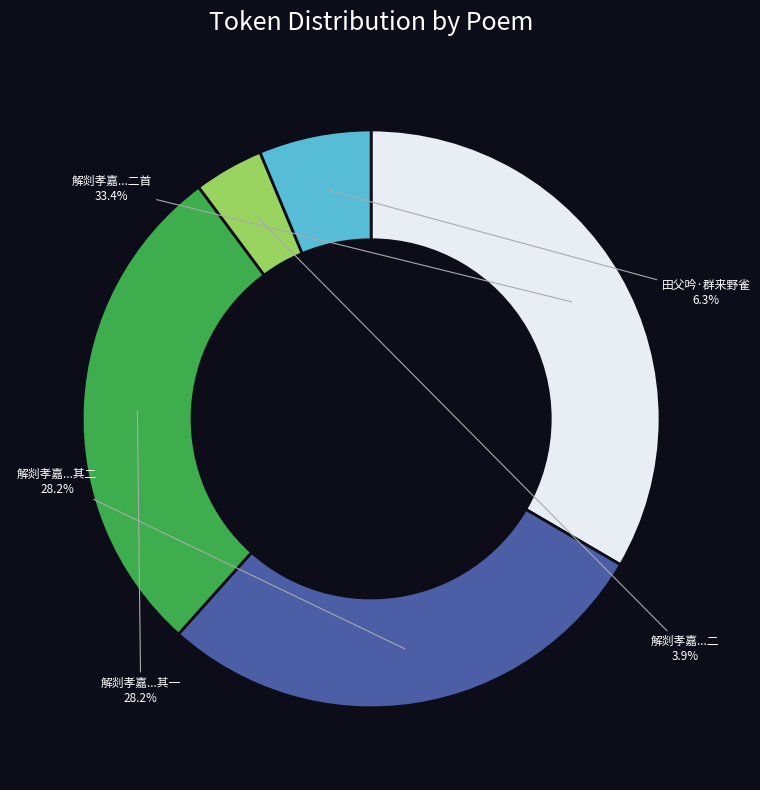

Is 解剡孝嘉...二首 the majority of the pie?

No